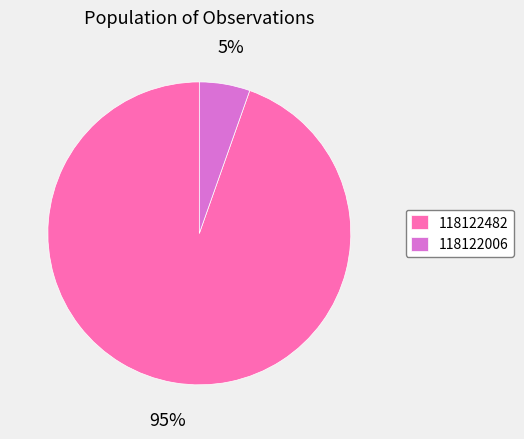

Which category has the biggest portion of the pie?

118122482